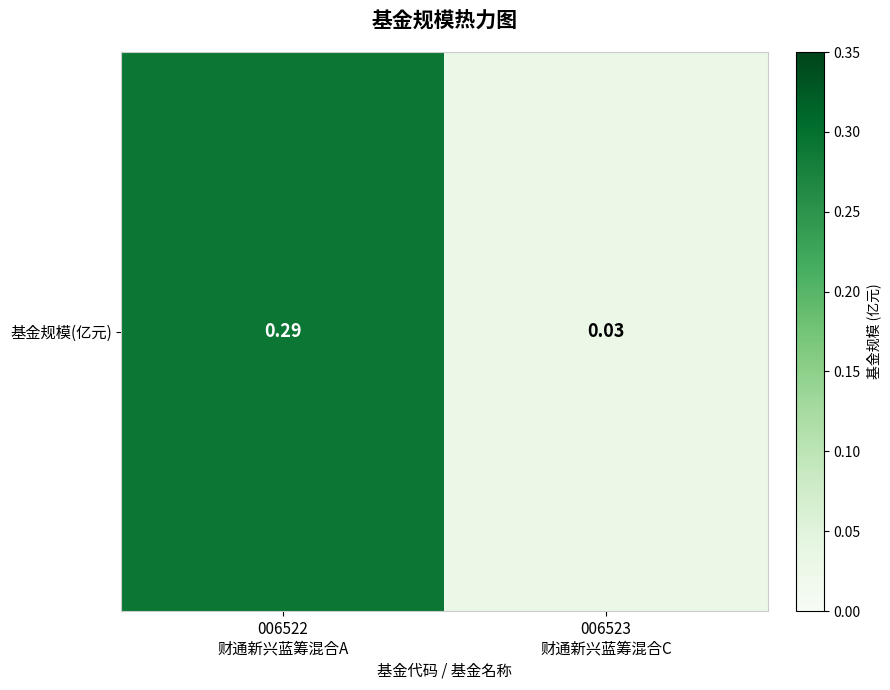

How many categories are shown in the chart?

2